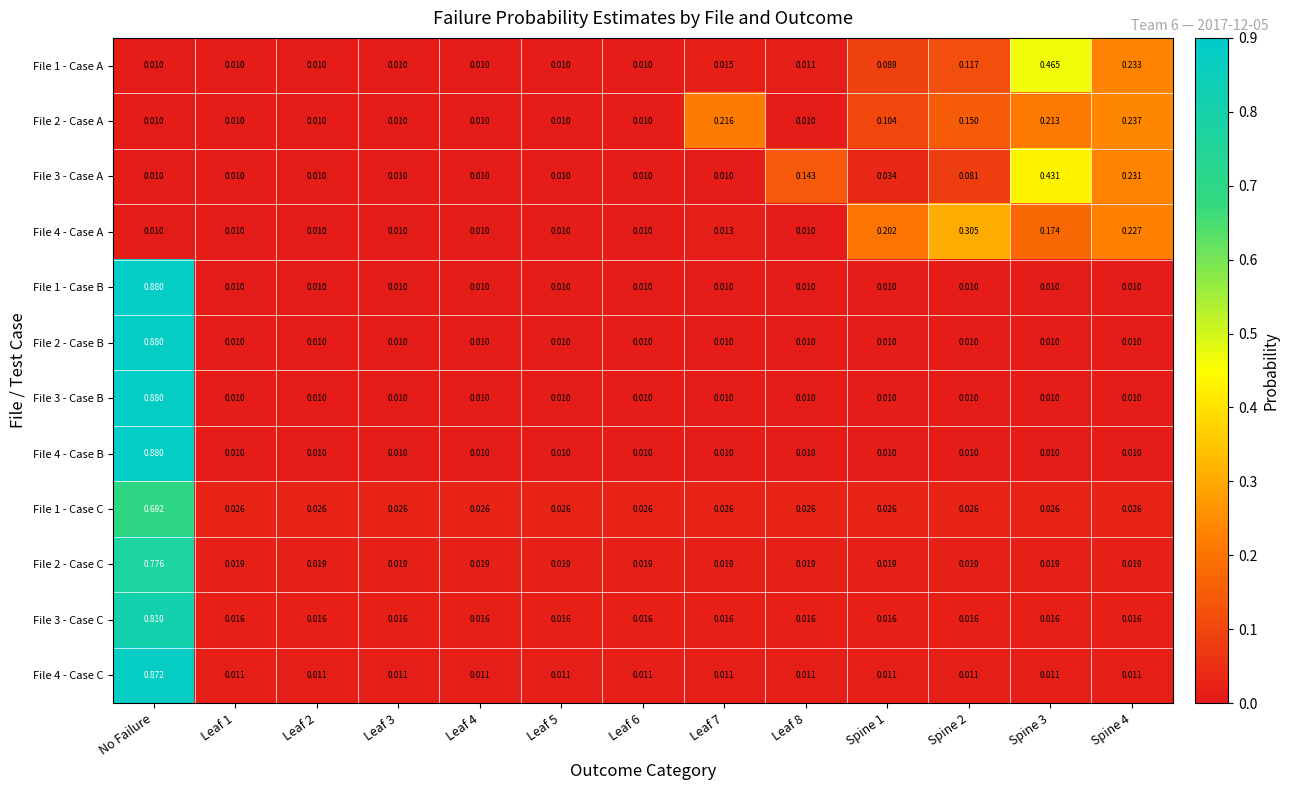

Which label corresponds to the largest value in the chart?

No Failure